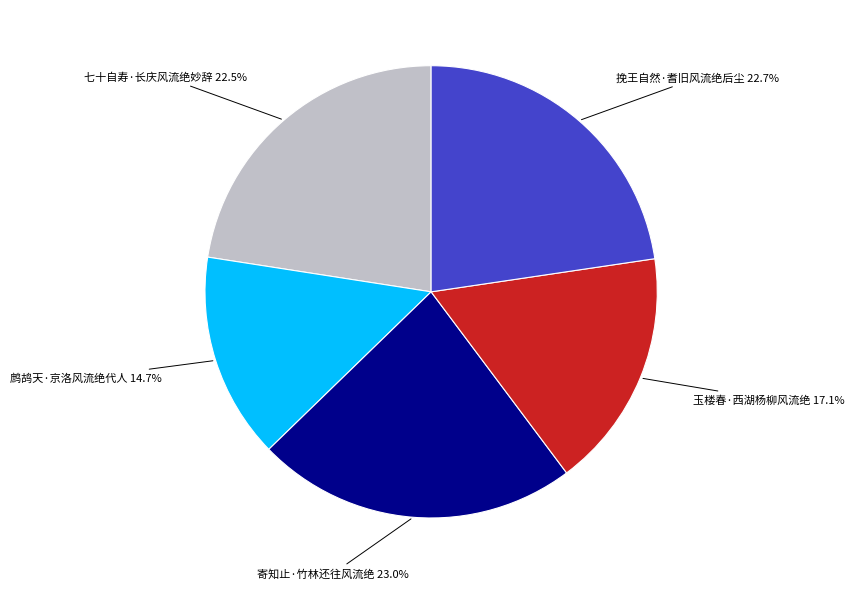

What portion of the pie excludes 玉楼春·西湖杨柳风流绝?

82.9%